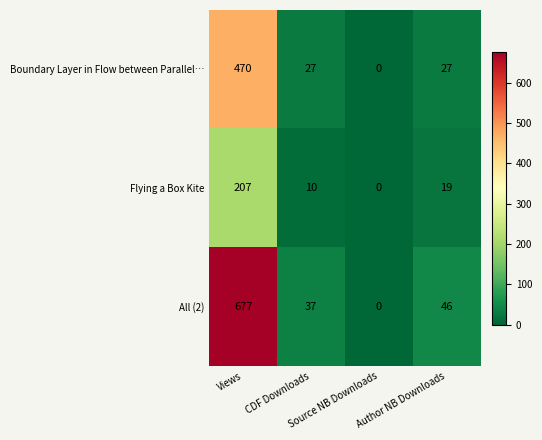

What is the difference between the second highest and minimum values in the Flying a Box Kite series?

19